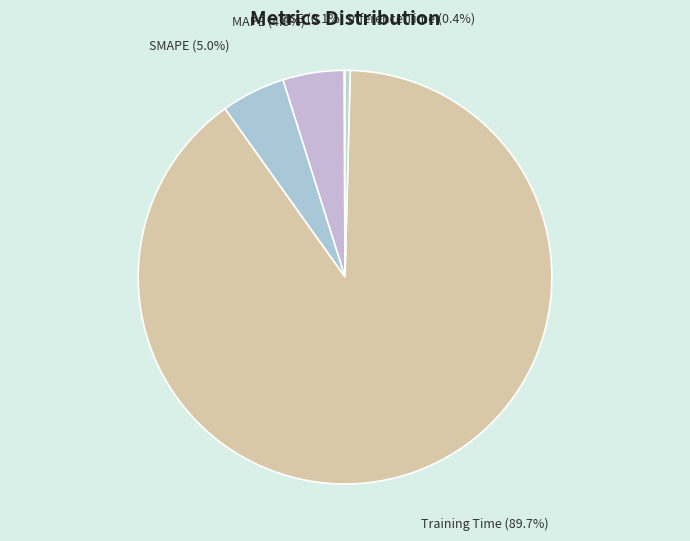

What percentage is NOT represented by SMAPE?

95.0%